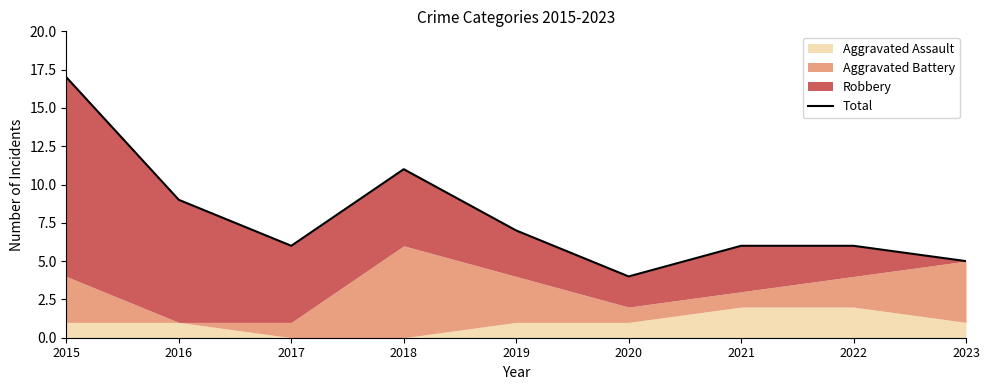

At which label is the value closest to 10?

2016